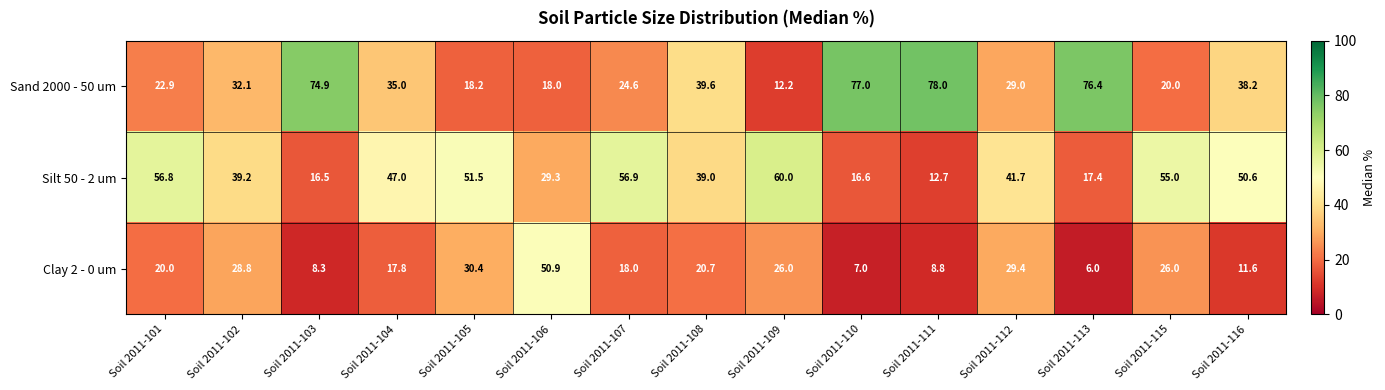

What is the sum of the Clay 2 - 0 um values at Soil 2011-107 and Soil 2011-110?

25.0